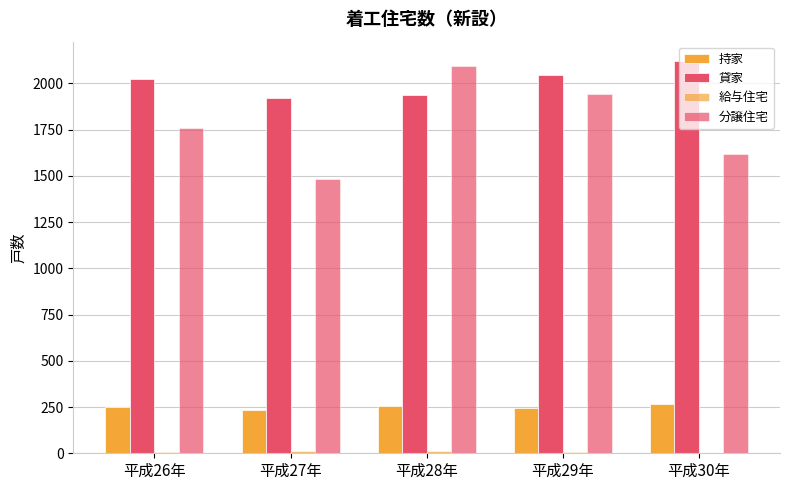

What is the value of the 持家 bar at the 4th from the left?

243